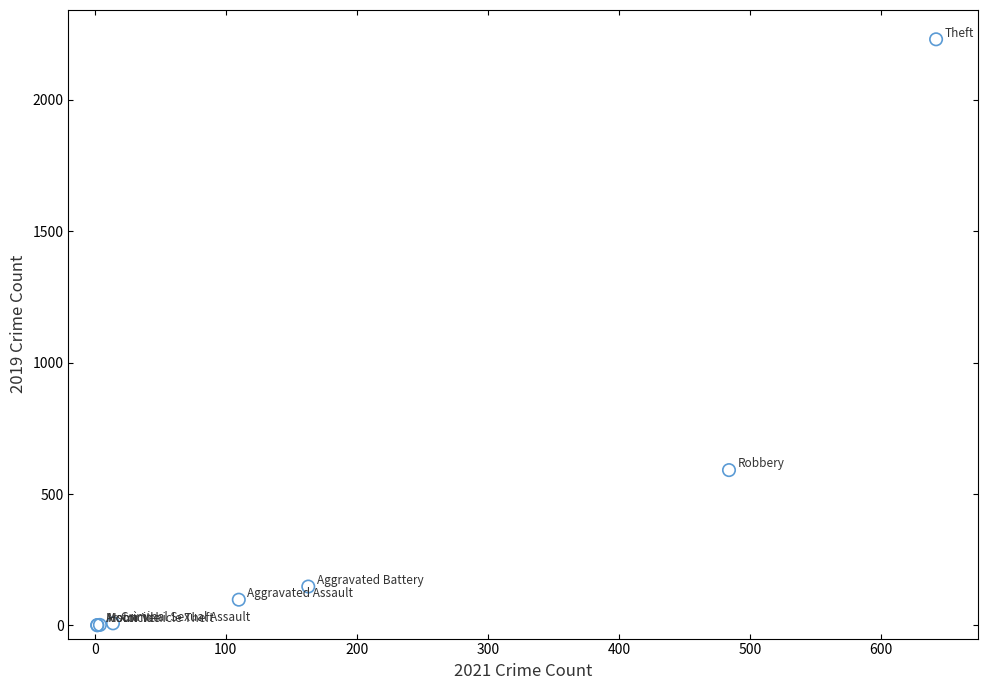

What Y value in the scatter plot is closest to 1115?

591